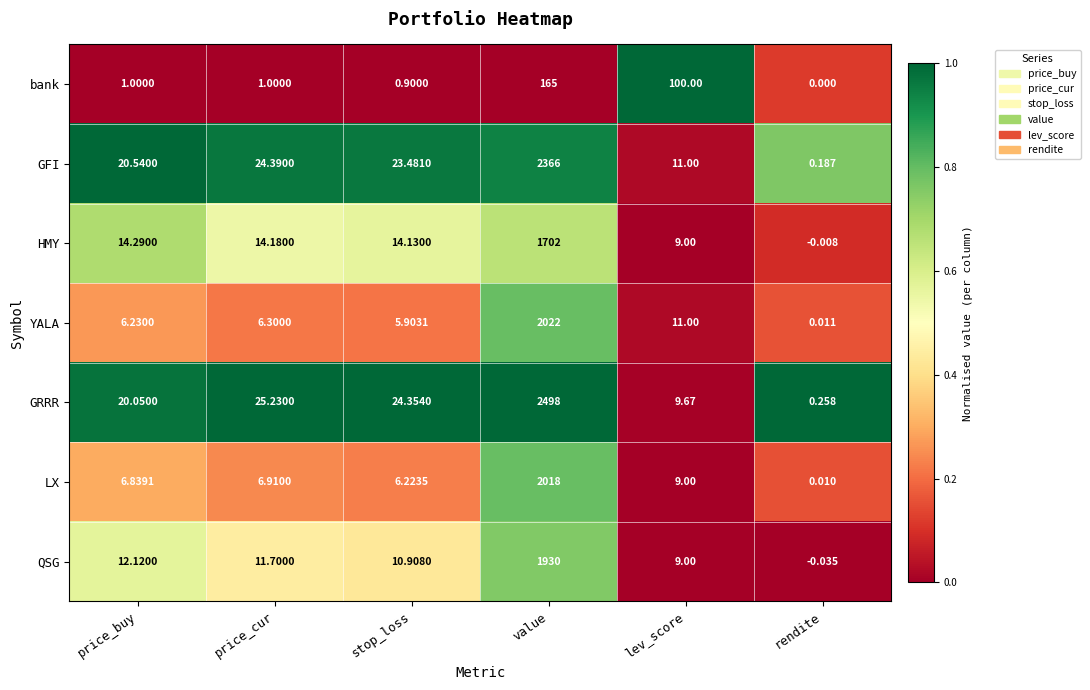

At which category is the sum across all series the highest?

value